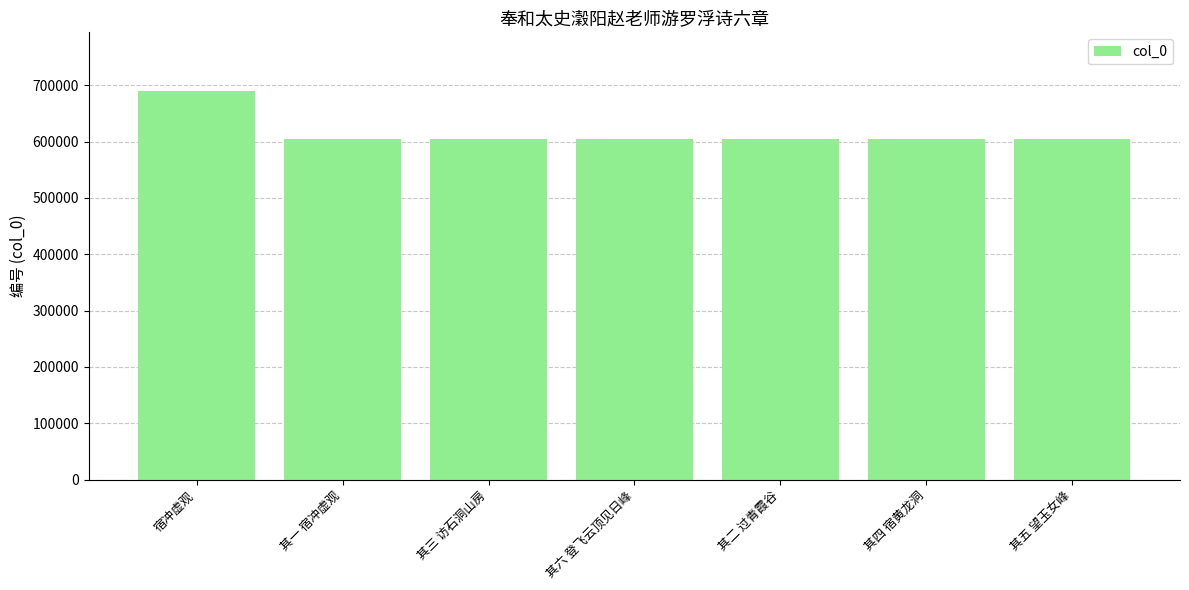

The value at 其四 宿黄龙洞 is 362009. True or false?

False